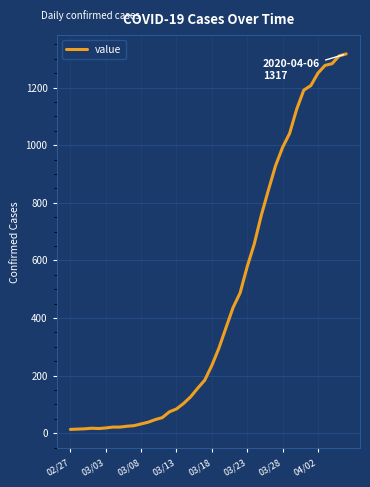

What is the average value?

466